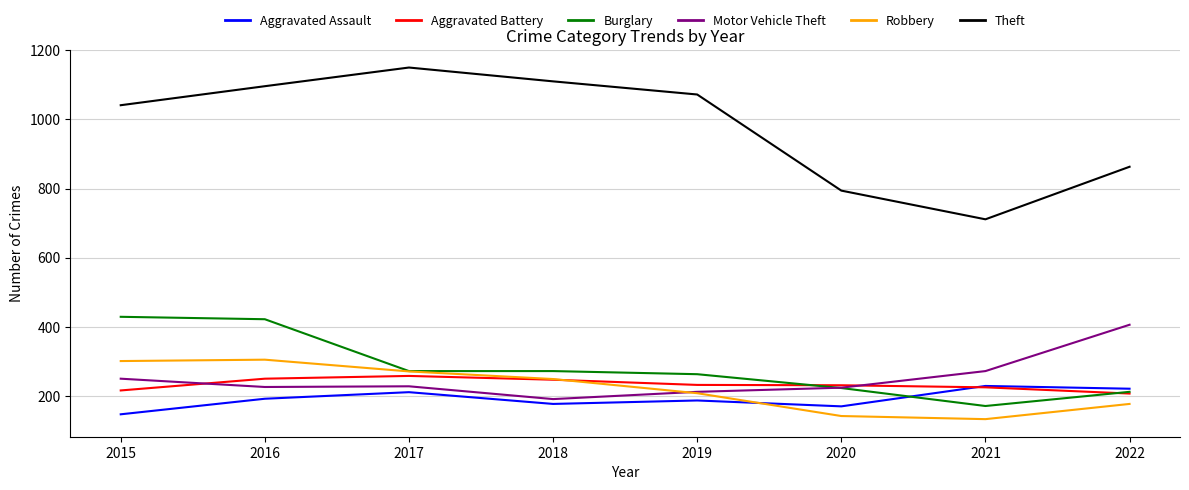

Which category has the highest value across all series?

2017